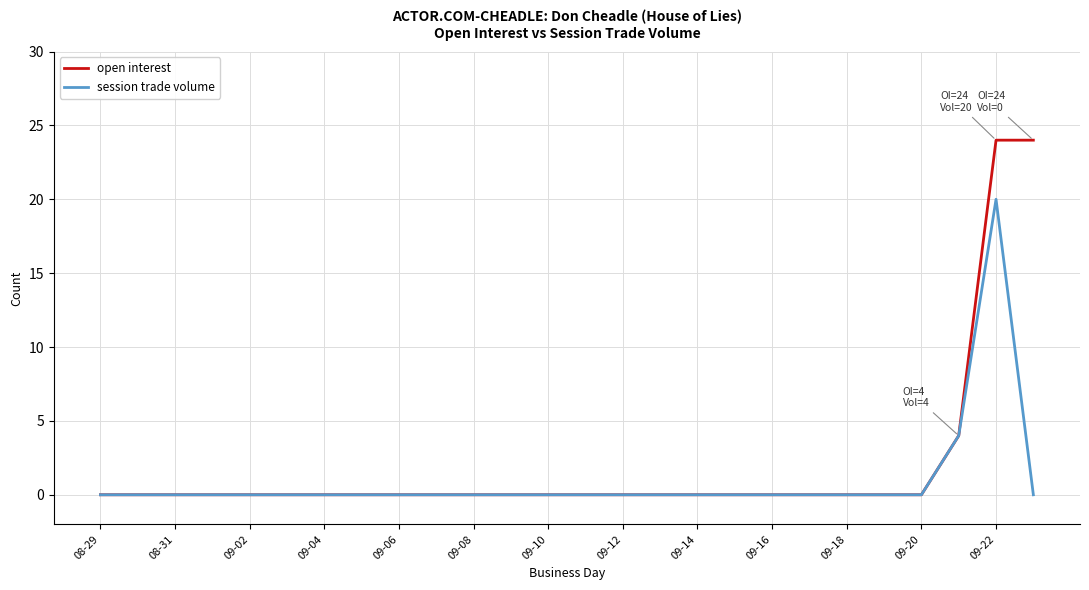

Rank the series by their maximum value, from lowest to highest.

session trade volume, open interest